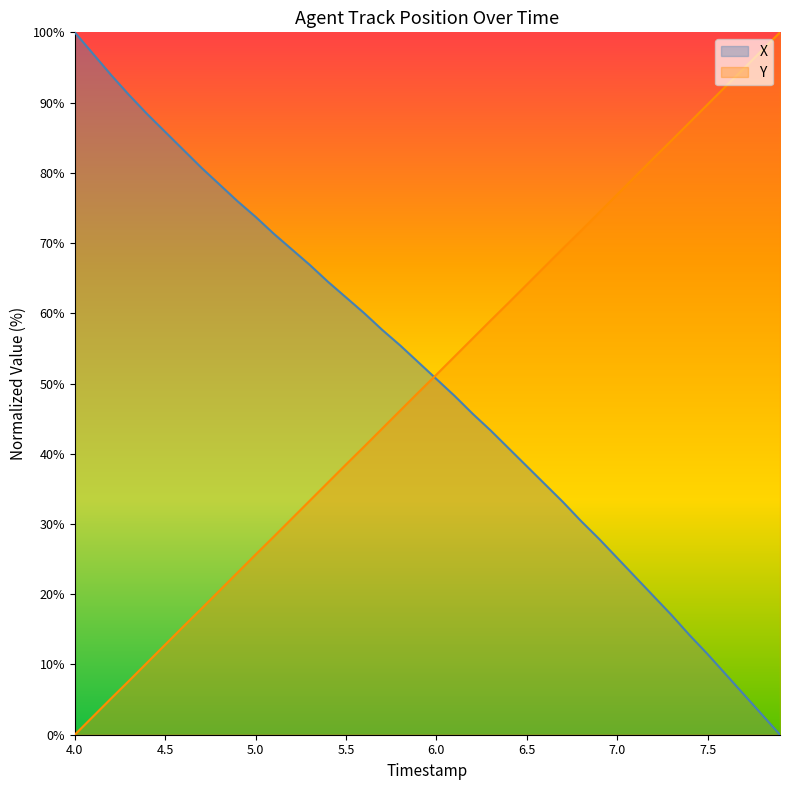

How many data points does each series have?

40